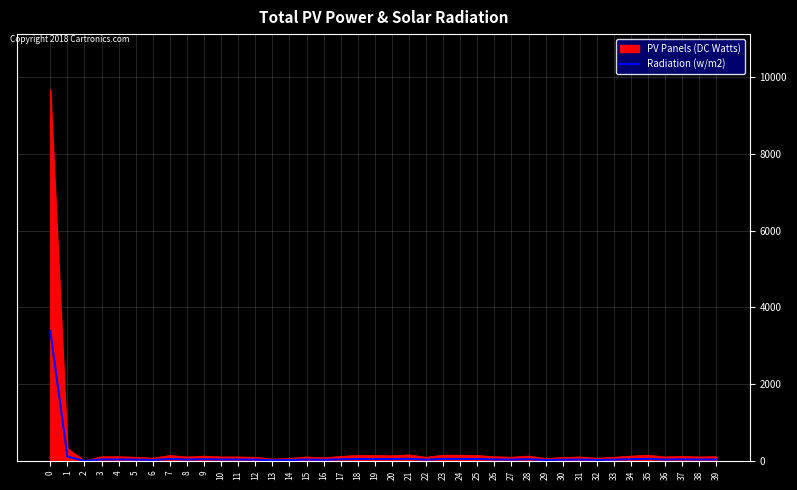

The PV Panels (DC Watts) series shows 9677.0 at 0. True or false?

True